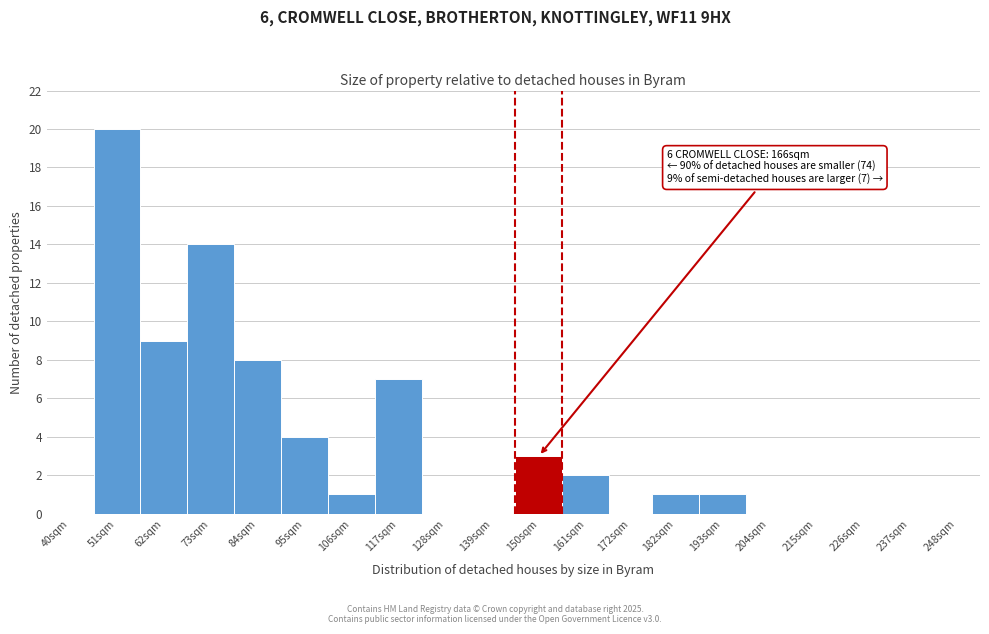

At which label is the value closest to 10?

62sqm